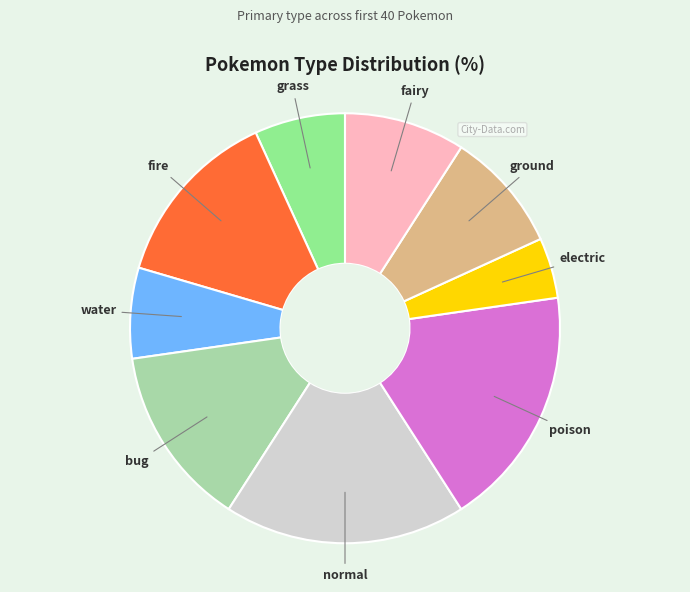

Which category has the smallest portion of the pie?

electric